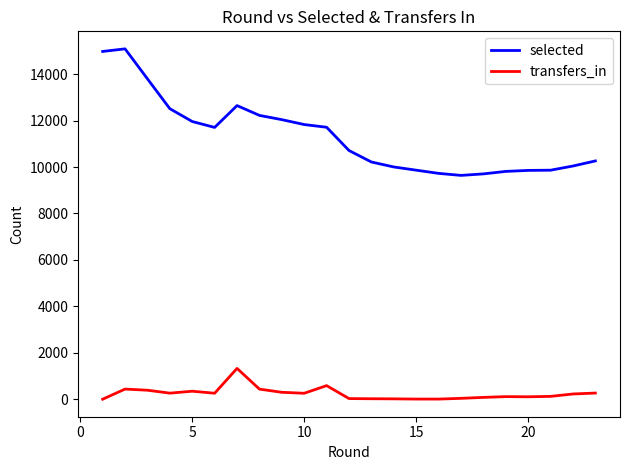

True or false: transfers_in and selected cross at least once.

False